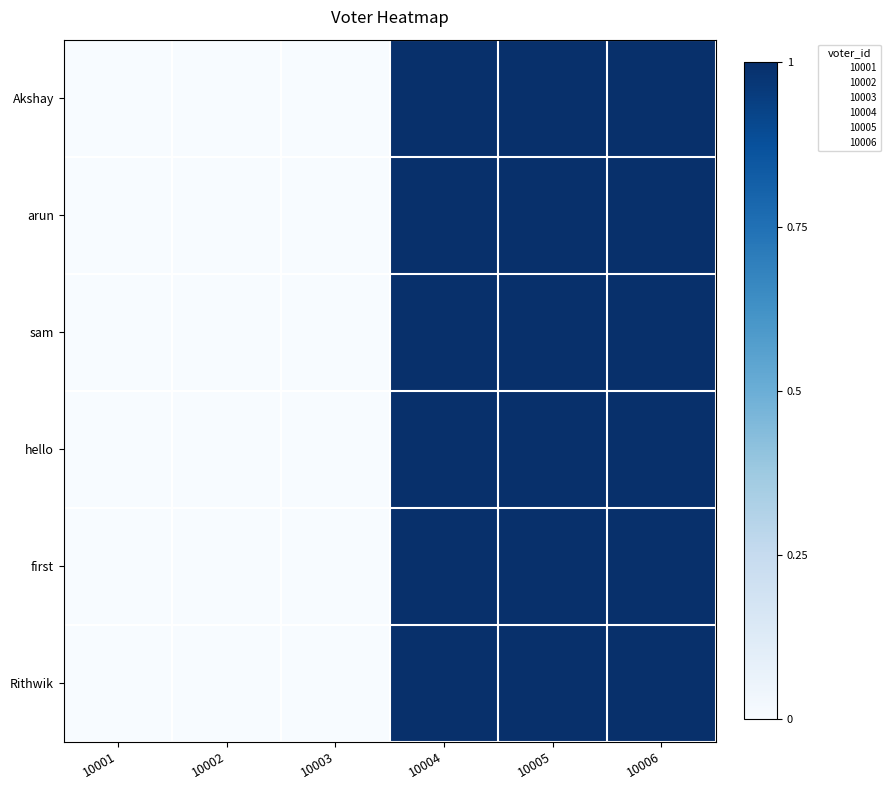

Between 10001 and 10002, which is larger?

10001